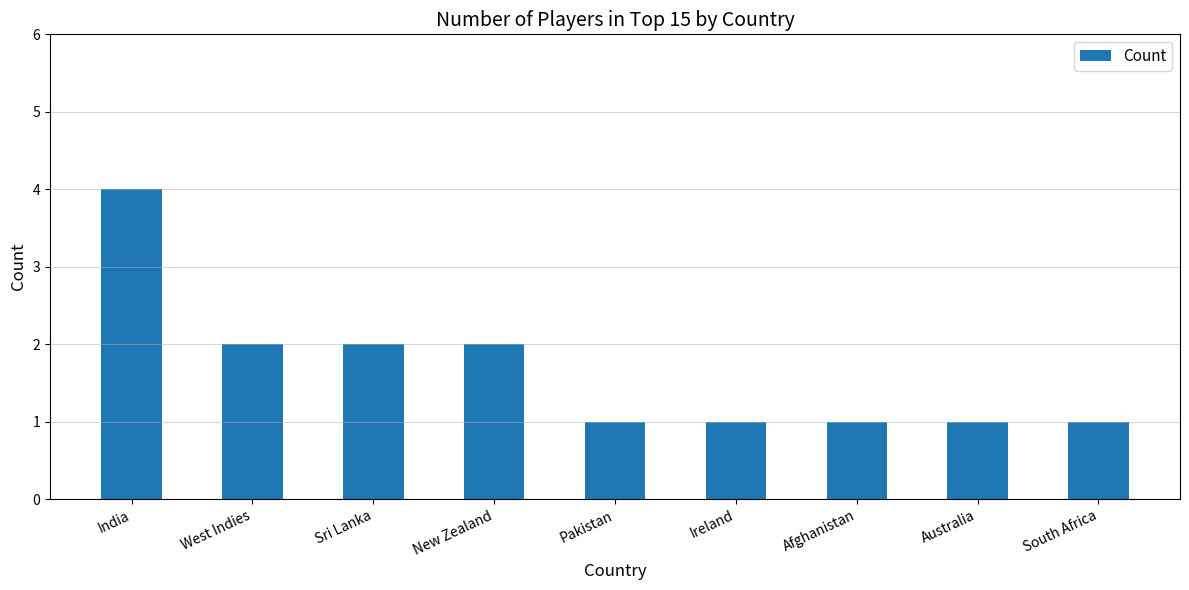

What is the minimum value shown in the chart?

1